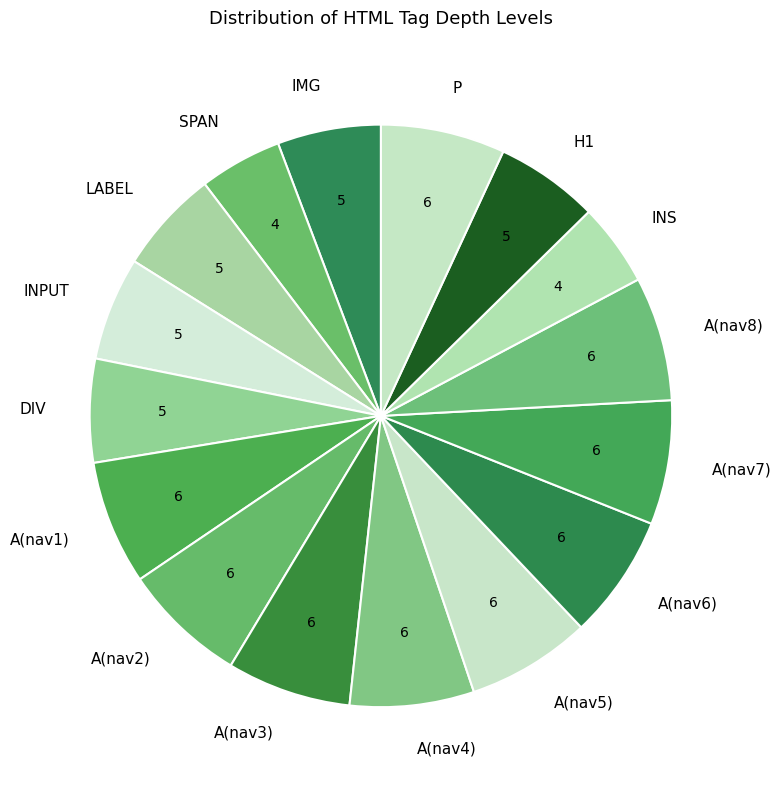

The A(nav8) slice represents 1% of the pie. True or false?

False